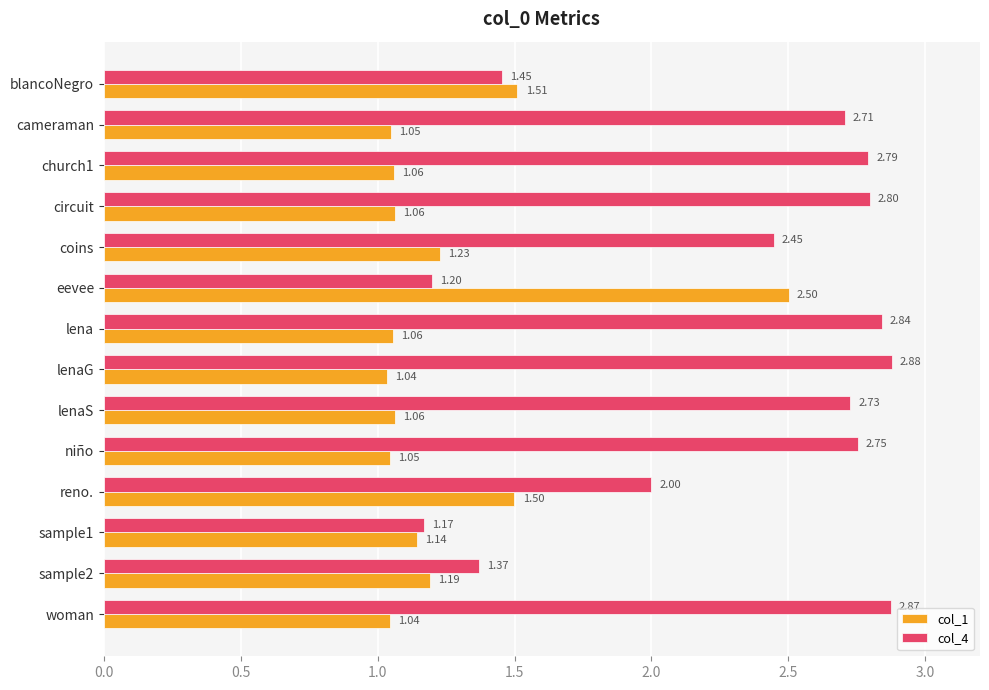

Which series has the largest total across all categories?

col_4